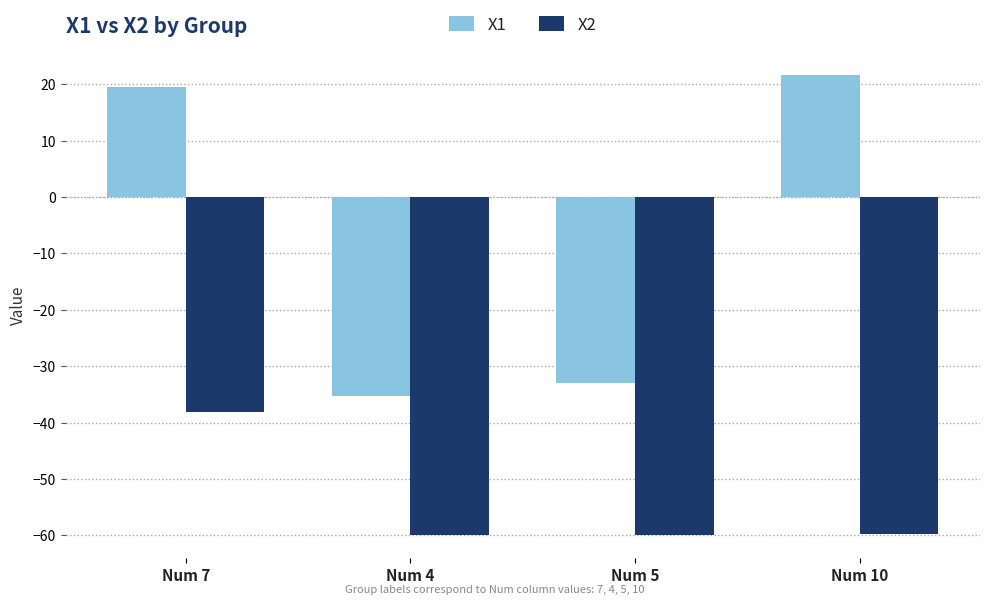

Does the chart contain any negative values?

Yes